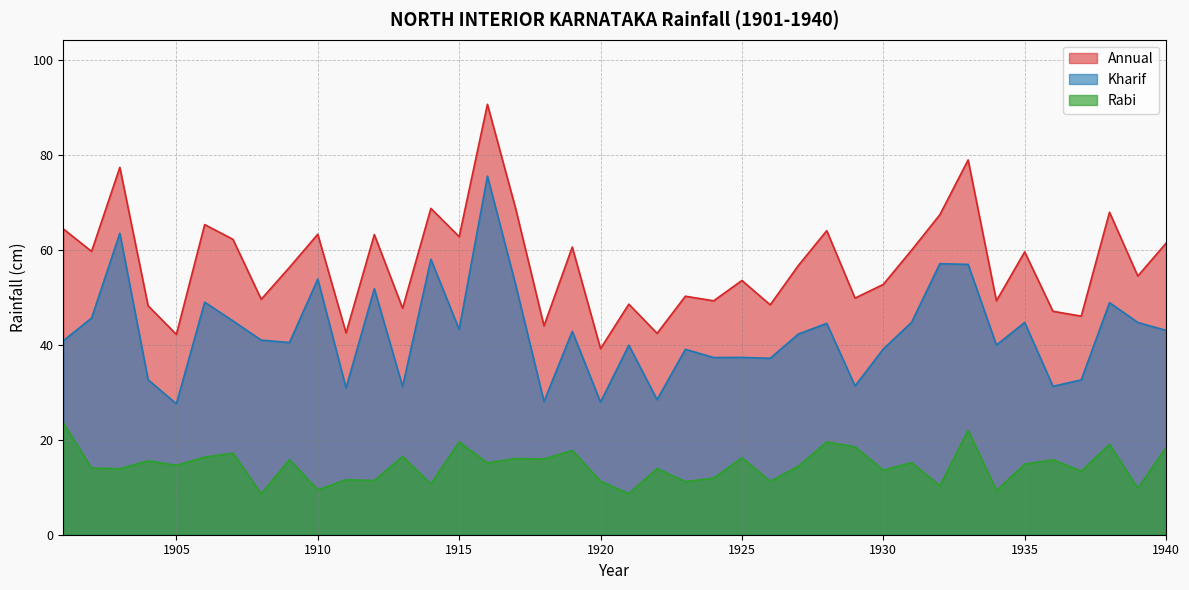

True or false: Kharif and Rabi cross at least once.

False